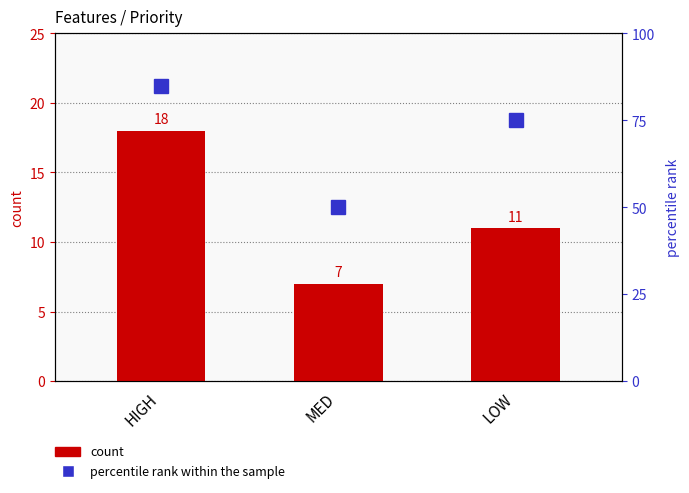

At which label does count reach its peak?

HIGH